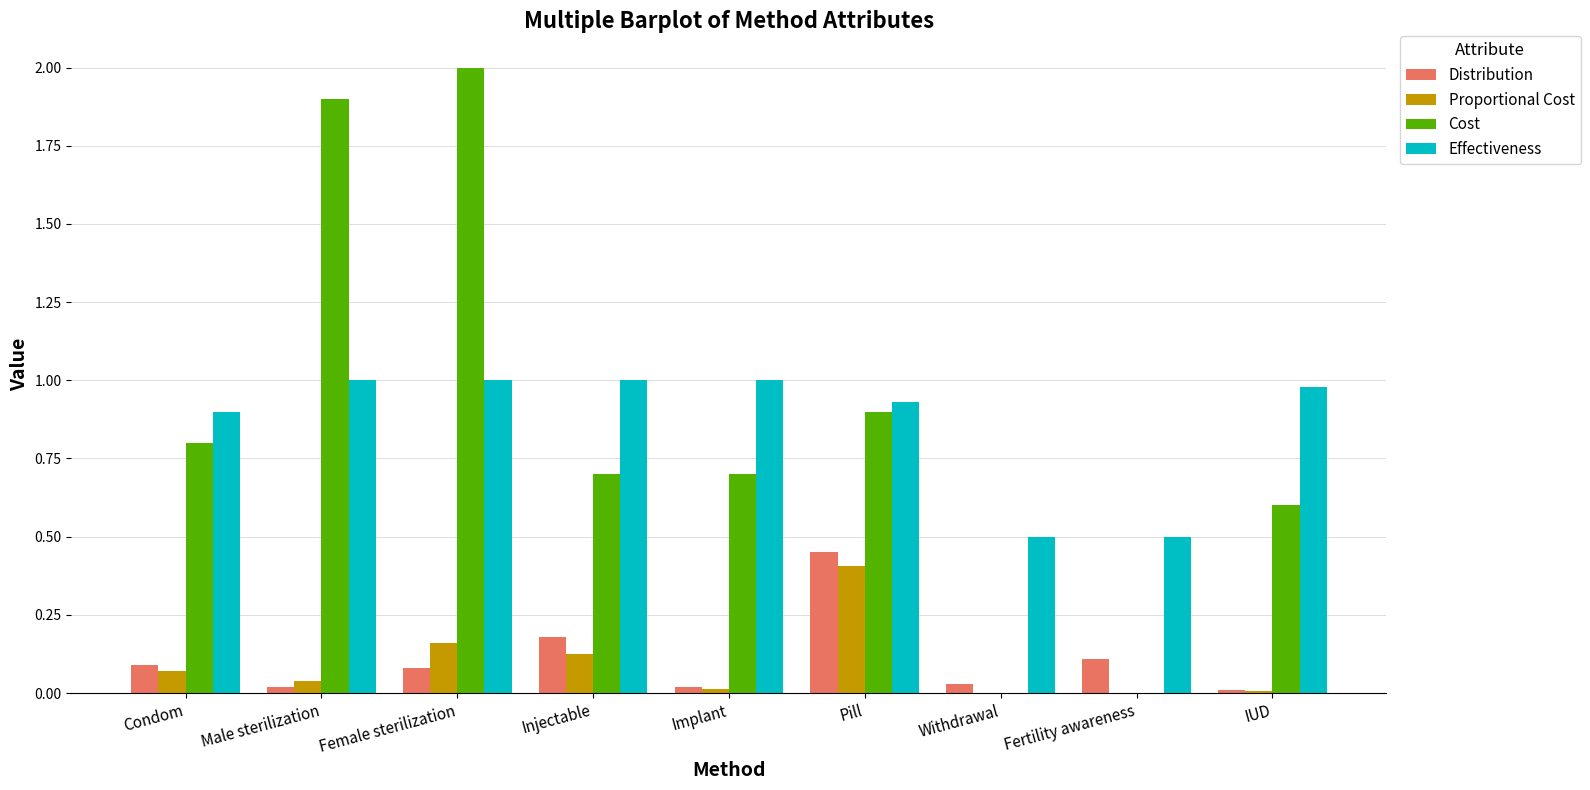

True or false: Distribution has a value of 0.1 at Fertility awareness.

True